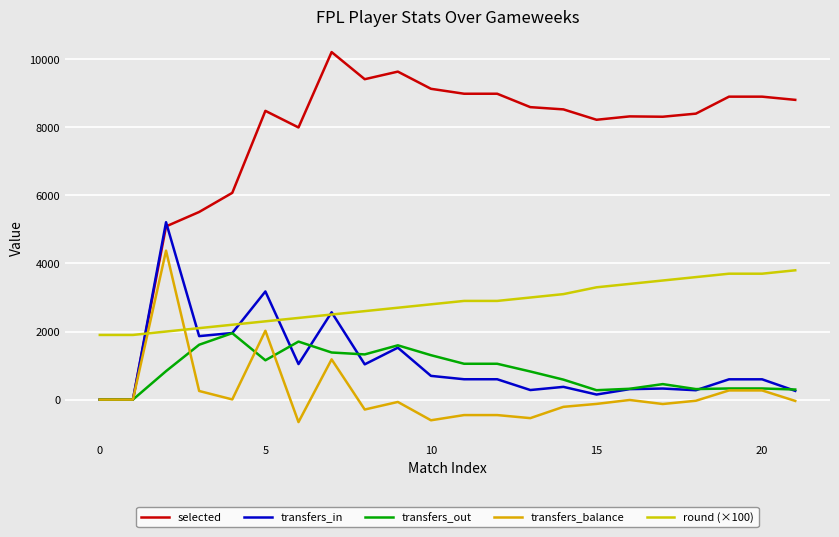

How many lines are shown in the chart?

5